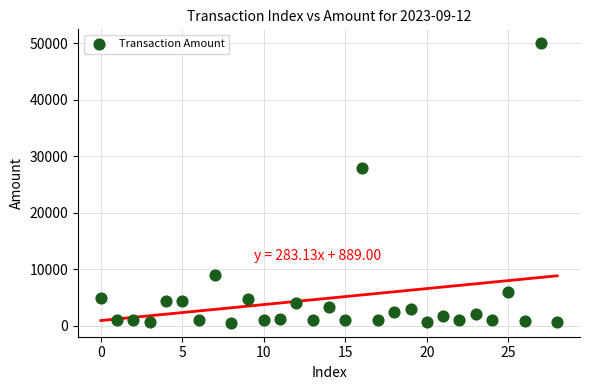

What Y value in the scatter plot is closest to 25250?

28000